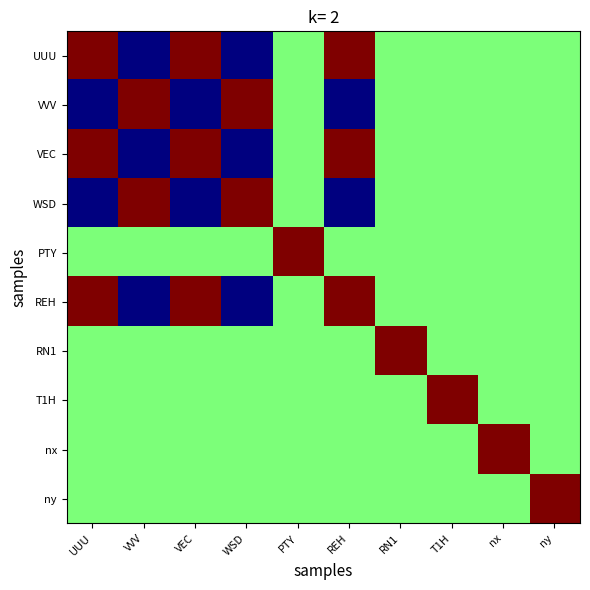

Reading left to right, what are all the values shown in this chart?

UUU: UUU=1.0	VVV=0.0	VEC=1.0	WSD=0.0	PTY=0.5	REH=1.0	RN1=0.5	T1H=0.5	nx=0.5	ny=0.5
VVV: UUU=0.0	VVV=1.0	VEC=0.0	WSD=1.0	PTY=0.5	REH=0.0	RN1=0.5	T1H=0.5	nx=0.5	ny=0.5
VEC: UUU=1.0	VVV=0.0	VEC=1.0	WSD=0.0	PTY=0.5	REH=1.0	RN1=0.5	T1H=0.5	nx=0.5	ny=0.5
WSD: UUU=0.0	VVV=1.0	VEC=0.0	WSD=1.0	PTY=0.5	REH=0.0	RN1=0.5	T1H=0.5	nx=0.5	ny=0.5
PTY: UUU=0.5	VVV=0.5	VEC=0.5	WSD=0.5	PTY=1.0	REH=0.5	RN1=0.5	T1H=0.5	nx=0.5	ny=0.5
REH: UUU=1.0	VVV=0.0	VEC=1.0	WSD=0.0	PTY=0.5	REH=1.0	RN1=0.5	T1H=0.5	nx=0.5	ny=0.5
RN1: UUU=0.5	VVV=0.5	VEC=0.5	WSD=0.5	PTY=0.5	REH=0.5	RN1=1.0	T1H=0.5	nx=0.5	ny=0.5
T1H: UUU=0.5	VVV=0.5	VEC=0.5	WSD=0.5	PTY=0.5	REH=0.5	RN1=0.5	T1H=1.0	nx=0.5	ny=0.5
nx: UUU=0.5	VVV=0.5	VEC=0.5	WSD=0.5	PTY=0.5	REH=0.5	RN1=0.5	T1H=0.5	nx=1.0	ny=0.5
ny: UUU=0.5	VVV=0.5	VEC=0.5	WSD=0.5	PTY=0.5	REH=0.5	RN1=0.5	T1H=0.5	nx=0.5	ny=1.0